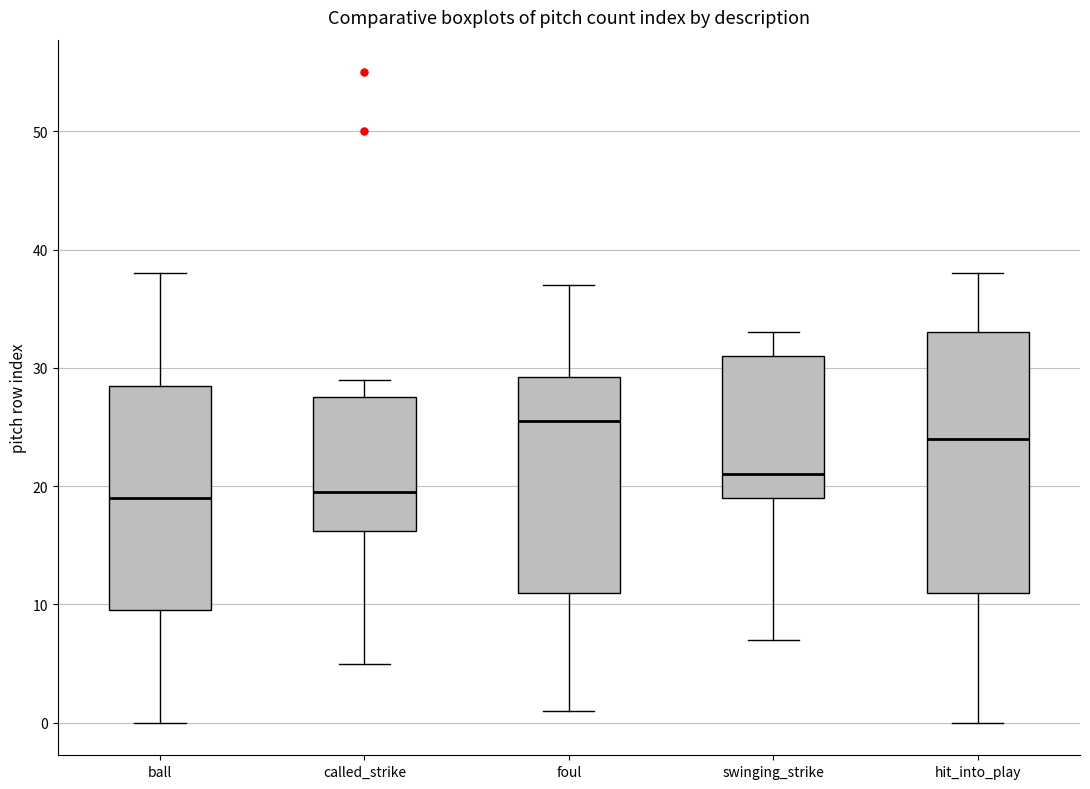

Reading left to right, read every box against the y-axis: the position of its median line, the range the box covers, and the ends of its whiskers. The values are not printed on the chart, so give them approximately, as read against the axis.

ball: median 19, box 10 to 29, whiskers 0 to 38
called_strike: median 20, box 16 to 28, whiskers 5 to 29
foul: median 26, box 11 to 29, whiskers 1 to 37
swinging_strike: median 21, box 19 to 31, whiskers 7 to 33
hit_into_play: median 24, box 11 to 33, whiskers 0 to 38